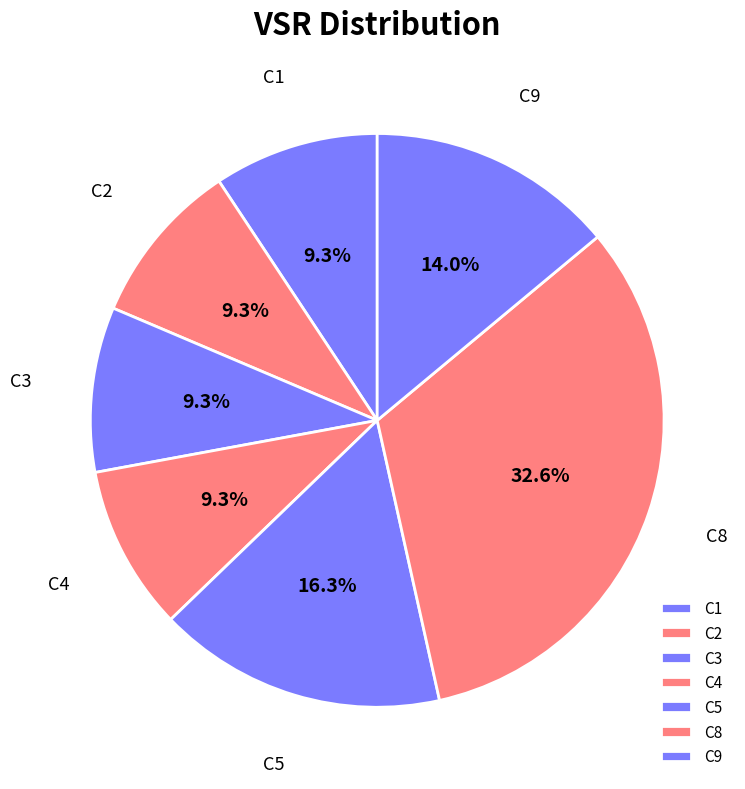

How many slices are in this pie chart?

7